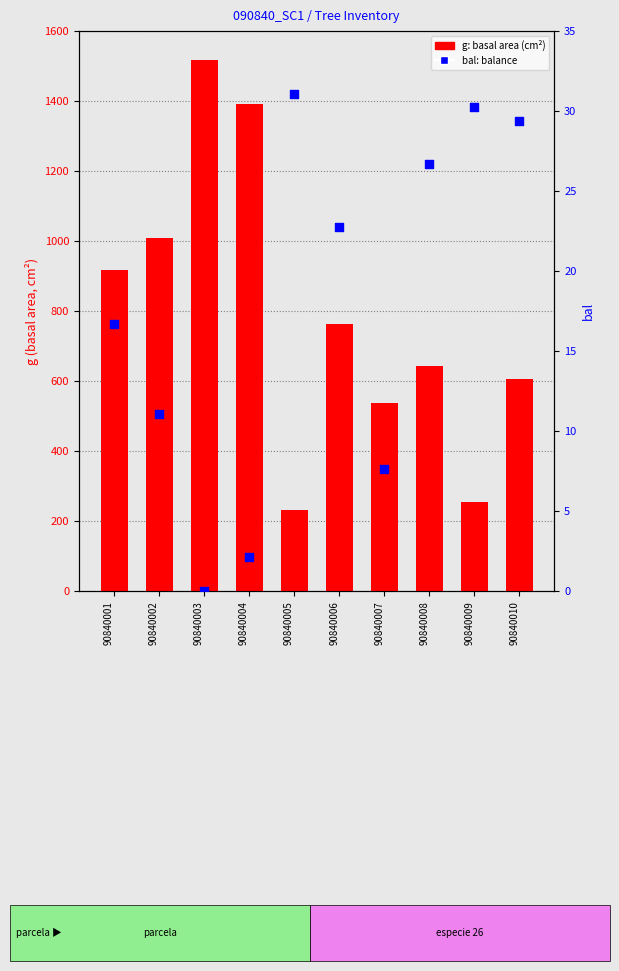

Which series has the largest total across all categories?

g (basal area)